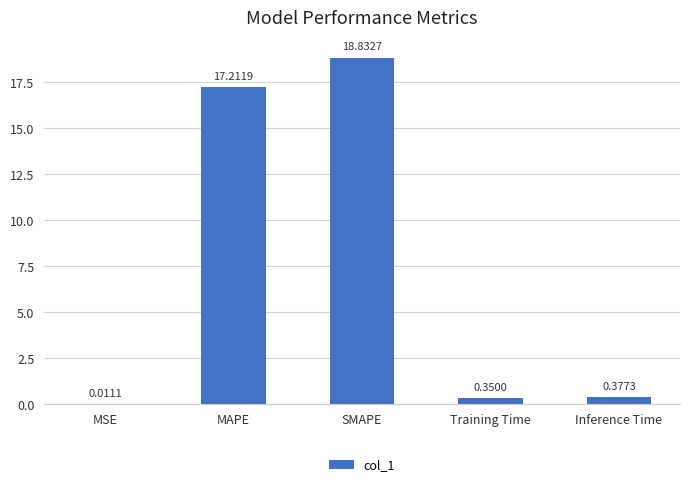

What is the change in value from MSE to MAPE?

+17.2